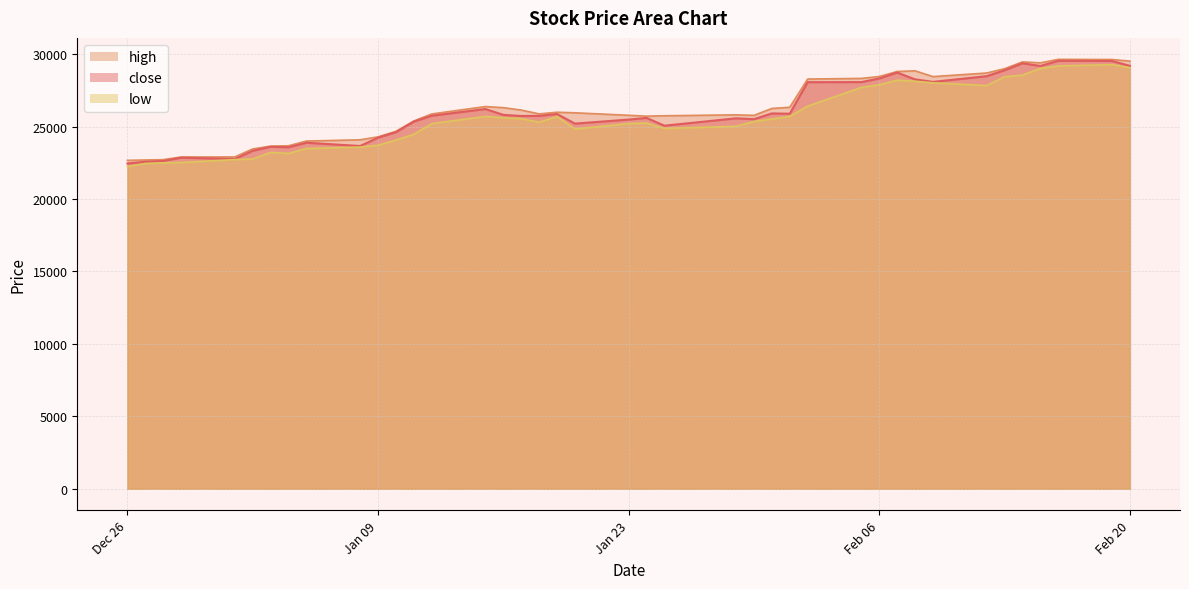

How many lines are shown in the chart?

3